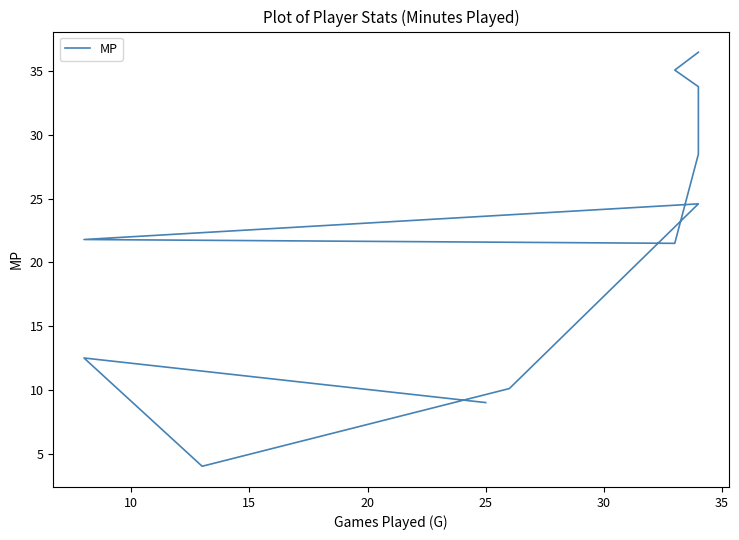

What is the difference between the maximum and minimum values?

32.5